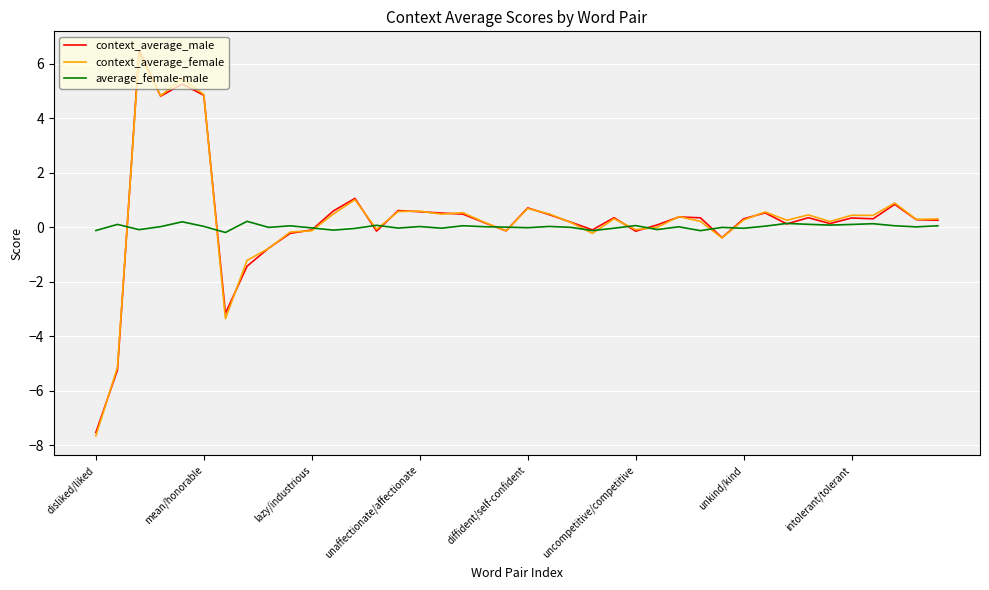

Which series has the widest spread of values?

context_average_female